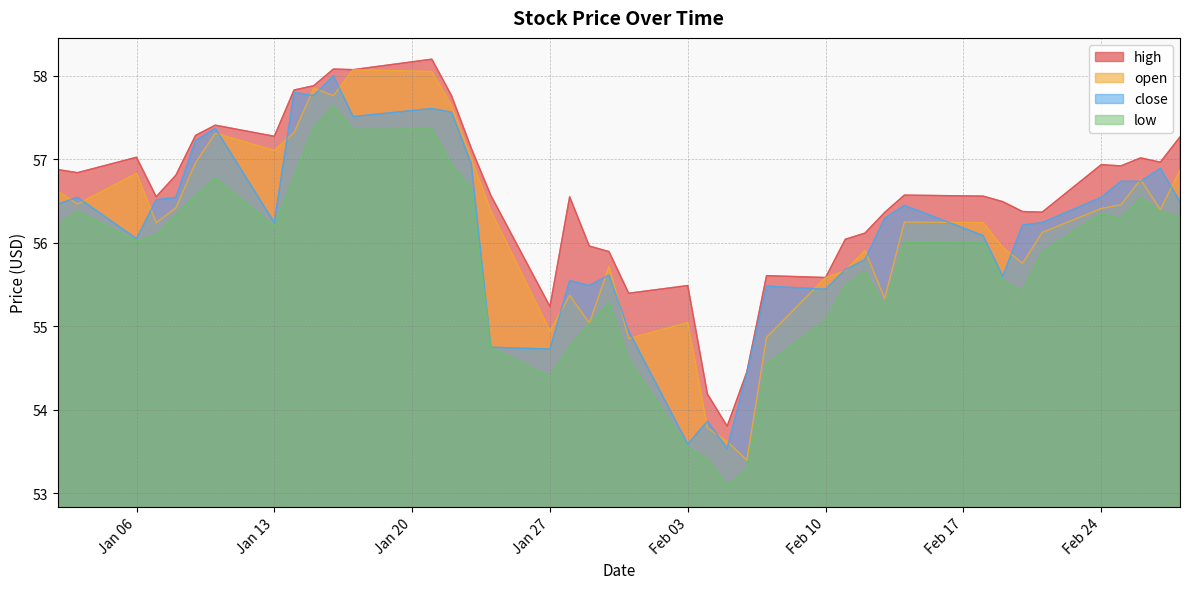

Is it true that open equals 16.4 at 2014-02-05?

False